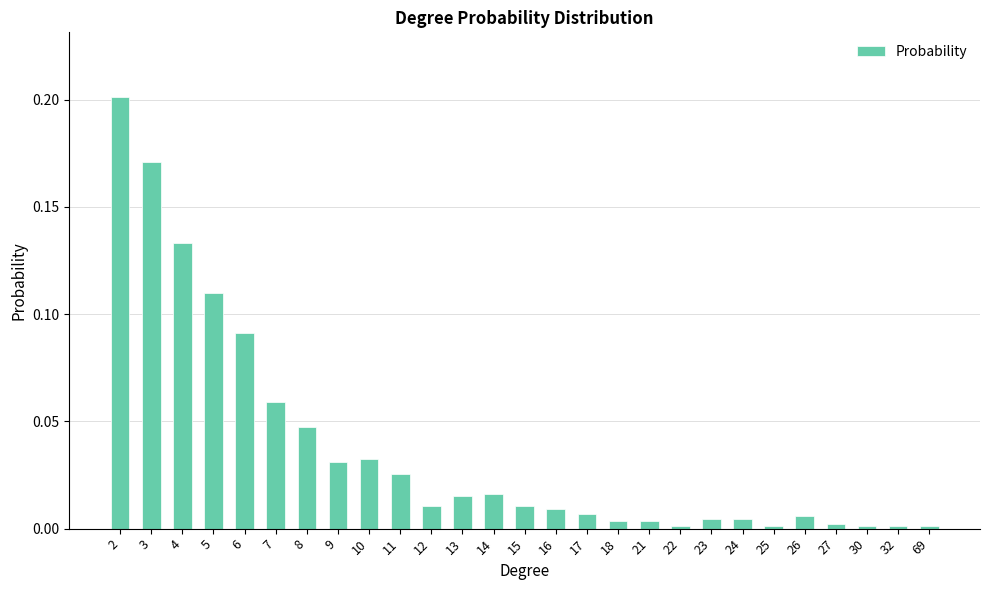

Between 12 and 7, which is larger?

7